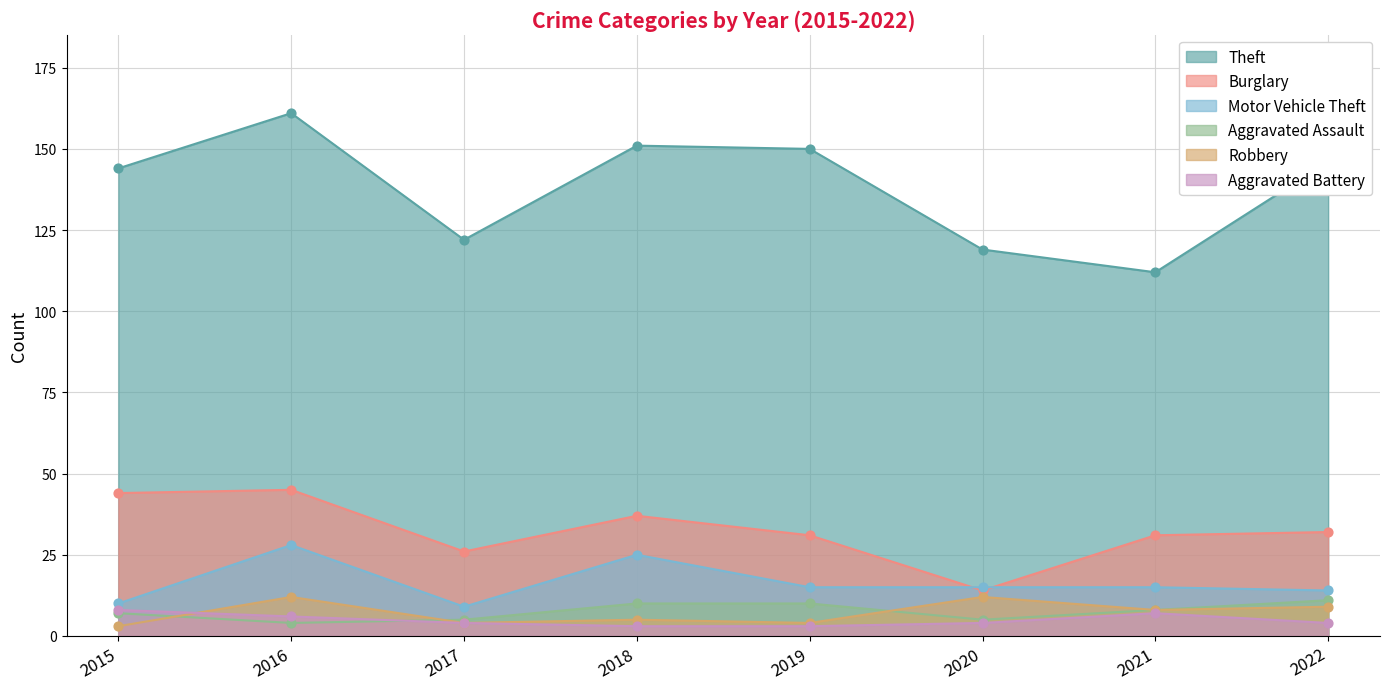

At how many categories does at least one series exceed 78?

8